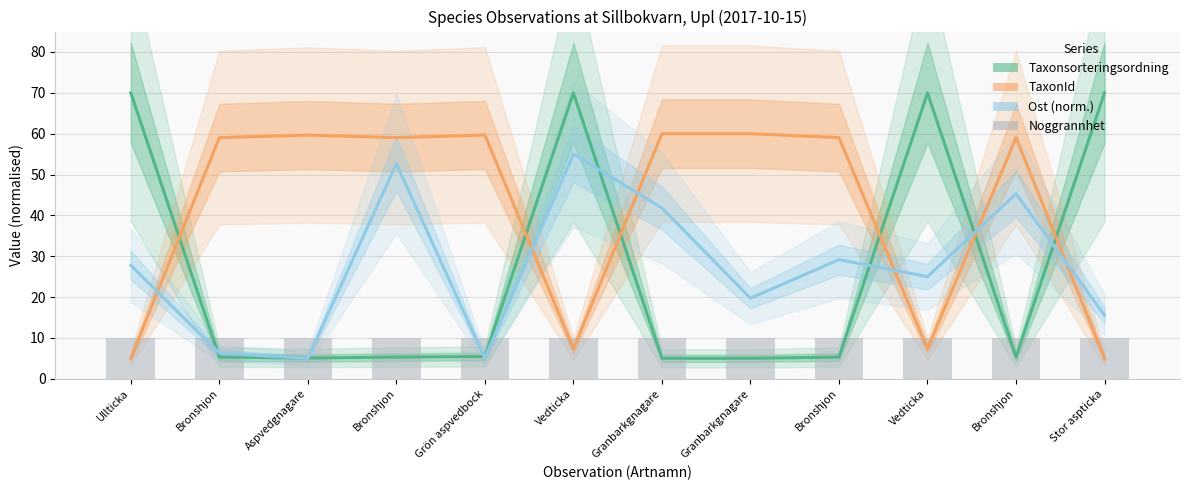

Which series has the largest range (max minus min)?

Taxonsorteringsordning